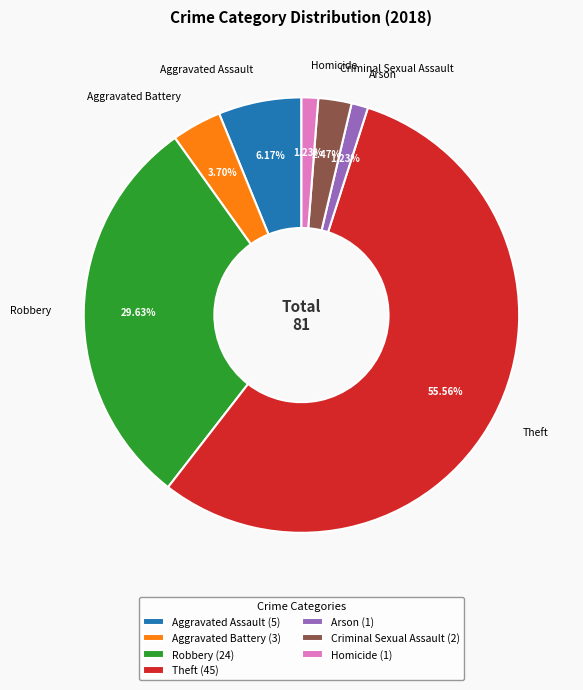

Which category has the biggest portion of the pie?

Theft